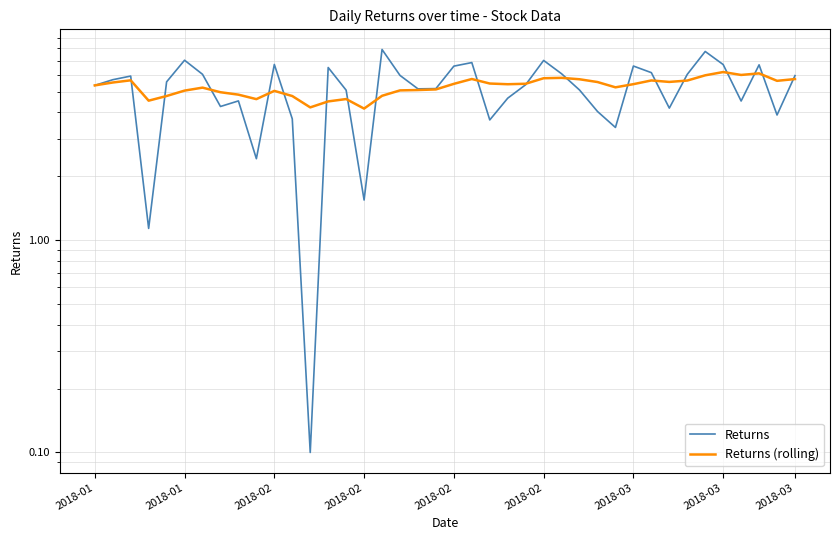

List the labels in order of Returns (rolling) value, smallest first.

15, 12, 13, 2018-02, 9, 14, 11, 2018-02, 16, 2018-03, 2018-03, 10, 2018-02, 17, 18, 19, 2018-03, 29, 2018-01, 23, 30, 20, 24, 22, 2018-01, 28, 32, 38, 33, 31, 2018-02, 27, 39, 21, 25, 26, 34, 36, 37, 35